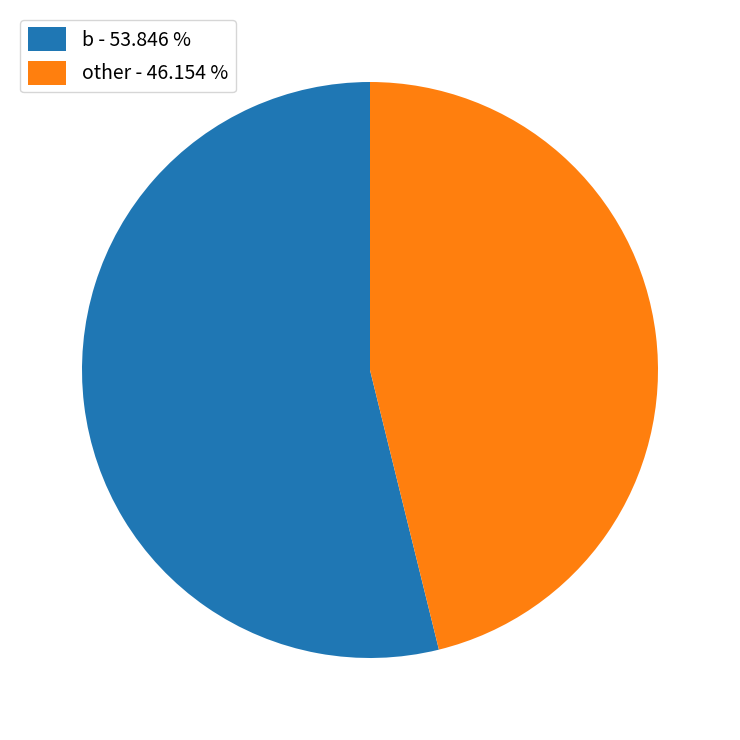

How many slices are in this pie chart?

2